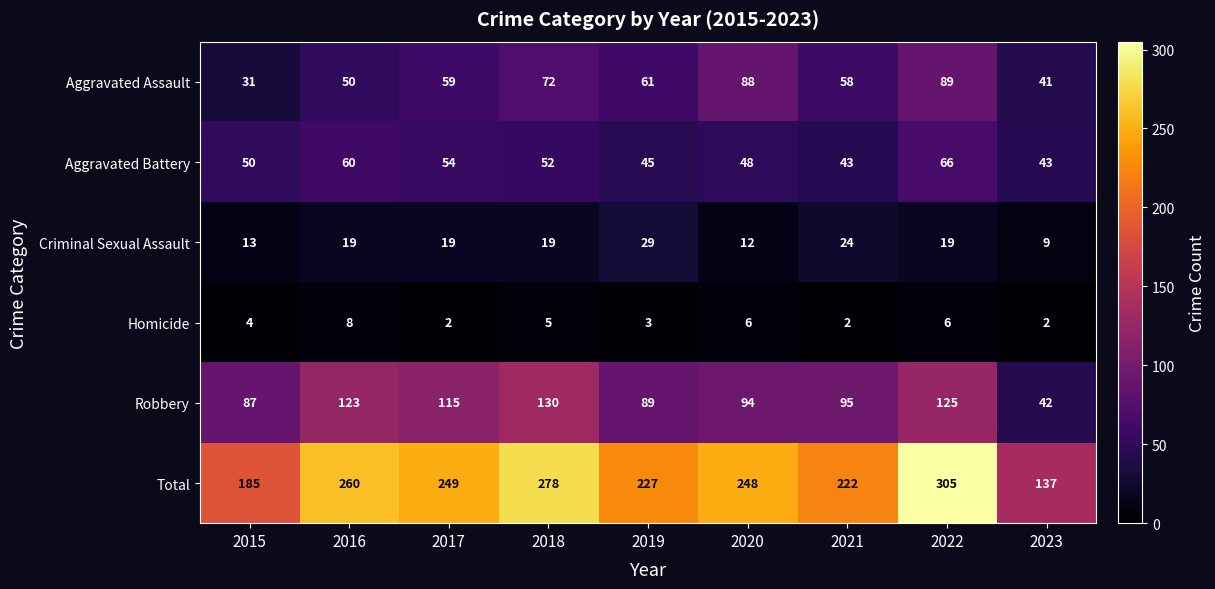

What is the average value of the Homicide series?

4